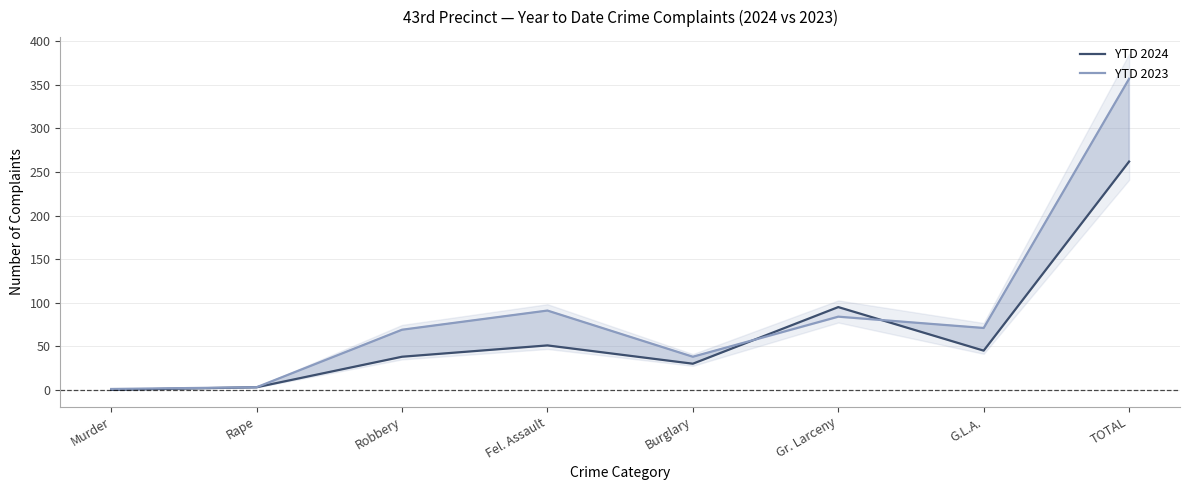

Read the YTD 2024 value at G.L.A..

45